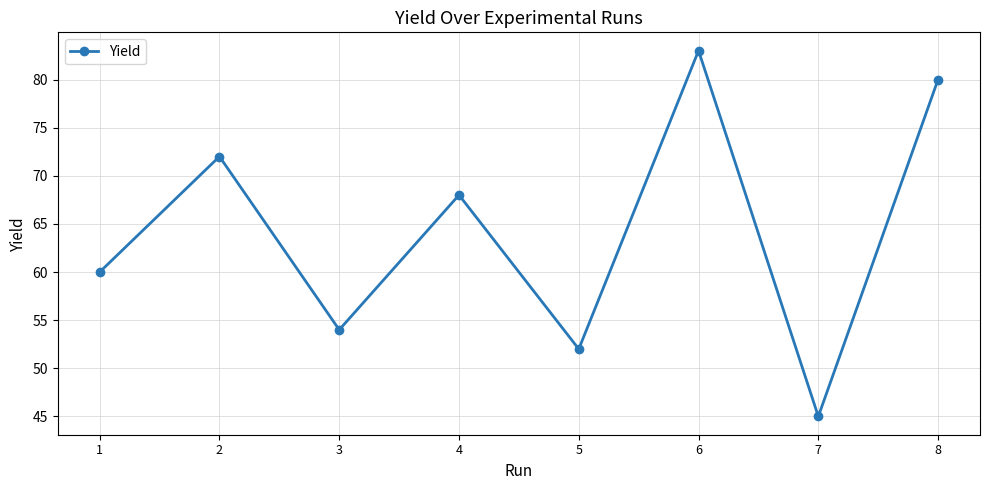

What is the value of the 3rd point from the left?

54